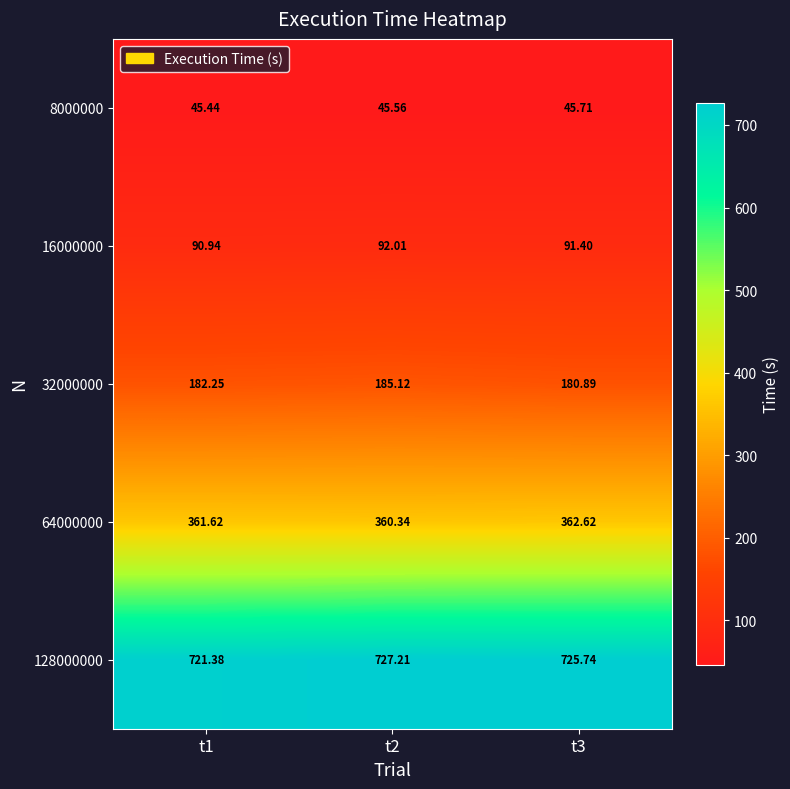

Count the number of categories in the chart.

3